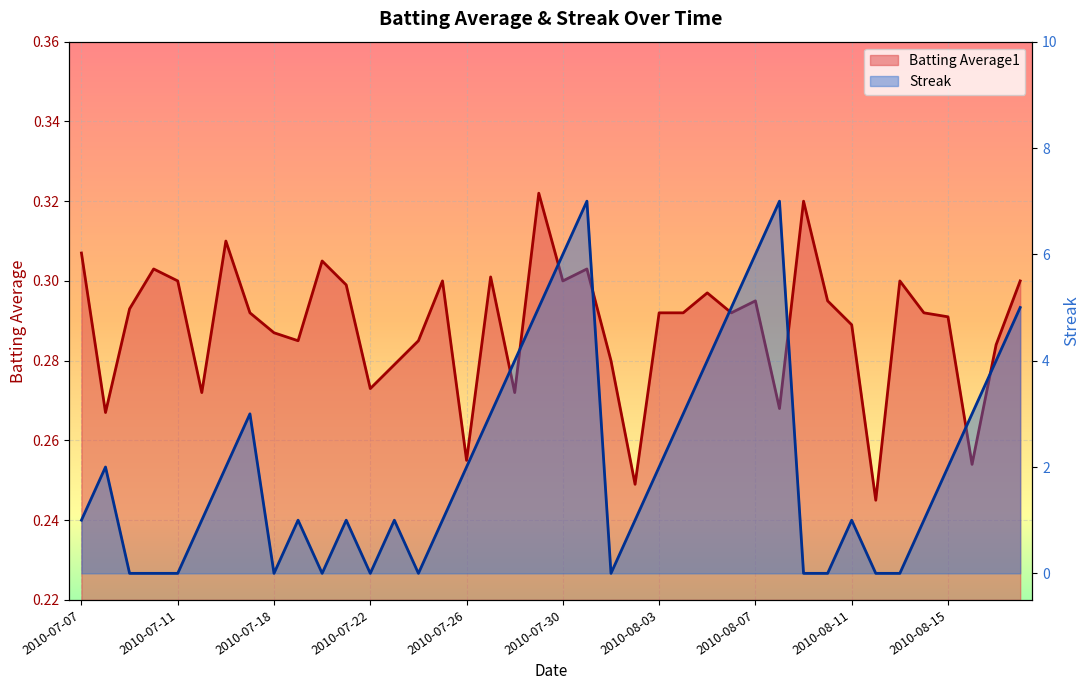

At which category does Batting Average1 reach its first local peak?

2010-07-10